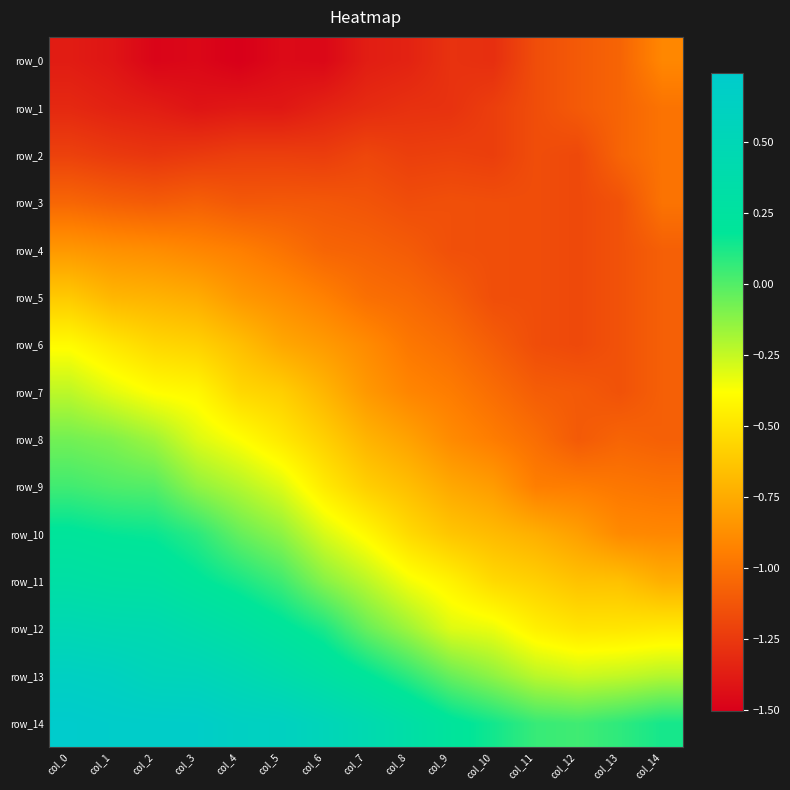

At col_13, list the series in order from smallest to largest.

row_3, row_4, row_5, row_6, row_7, row_0, row_1, row_2, row_8, row_9, row_10, row_11, row_12, row_13, row_14